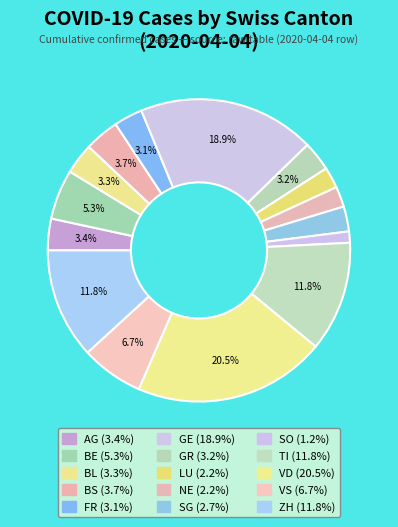

To the nearest percent, what percentage of the pie is ZH?

12%